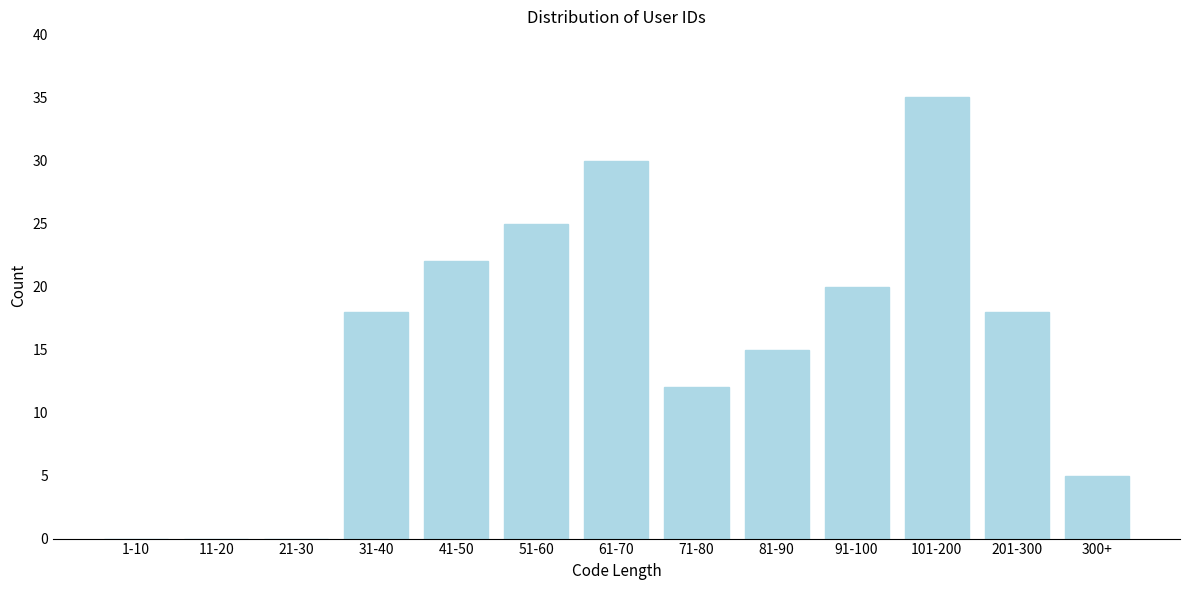

Reading left to right, what are all the values shown in this chart?

1-10=0	11-20=0	21-30=0	31-40=18	41-50=22	51-60=25	61-70=30	71-80=12	81-90=15	91-100=20	101-200=35	201-300=18	300+=5